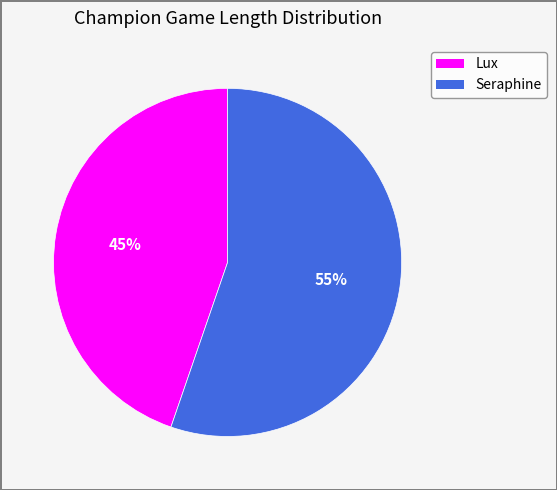

What is the smallest slice in the pie chart?

Lux